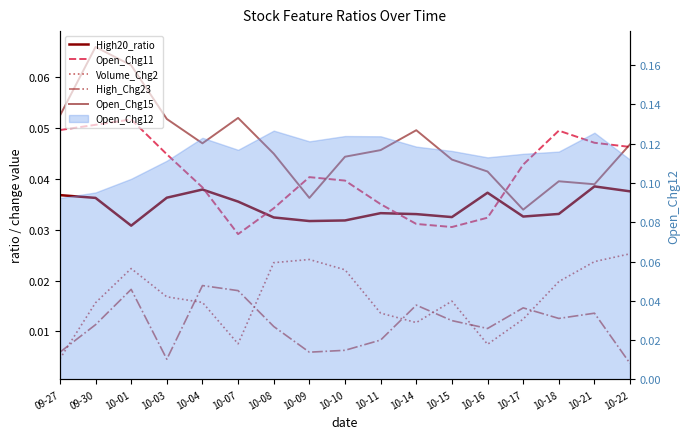

How many lines are shown in the chart?

5